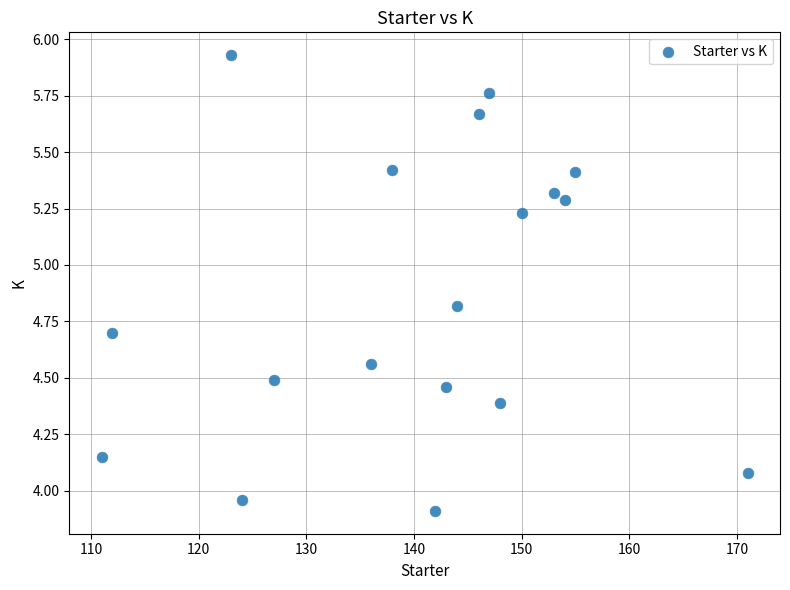

What is the range of Y values (max minus min)?

2.0